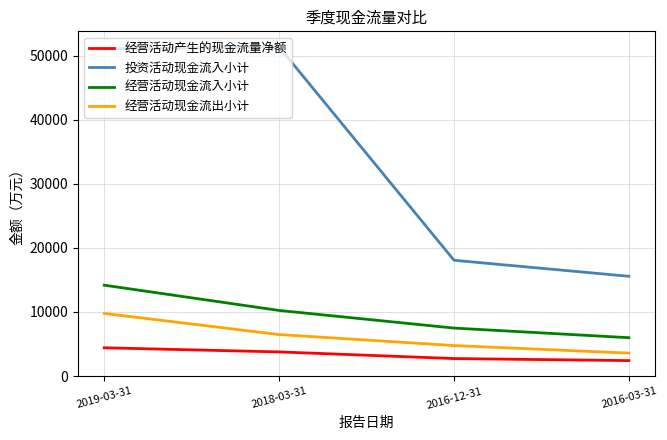

Rank the categories by 经营活动现金流入小计 value from highest to lowest.

2019-03-31, 2018-03-31, 2016-12-31, 2016-03-31